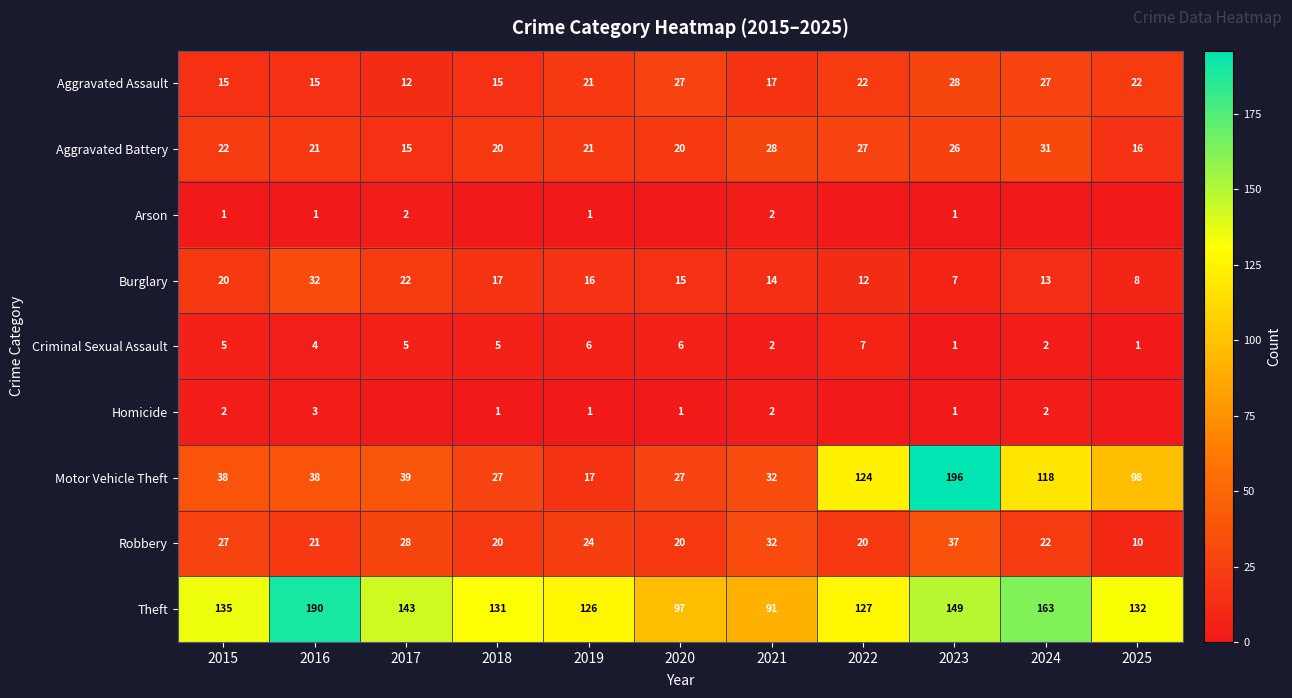

What is the difference between the highest and lowest values at 2016?

189